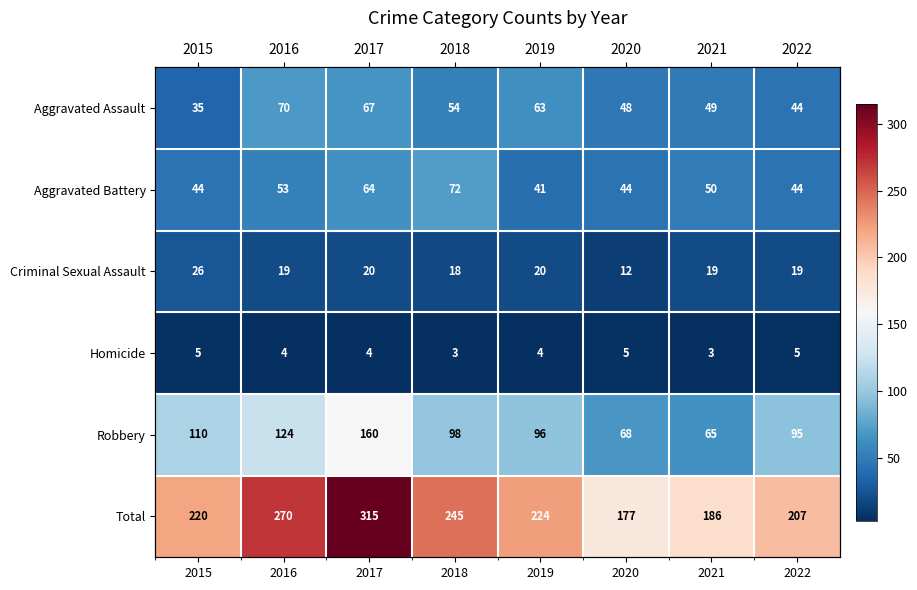

Is the value of Homicide at 2015 greater than the value of Criminal Sexual Assault at 2020?

No